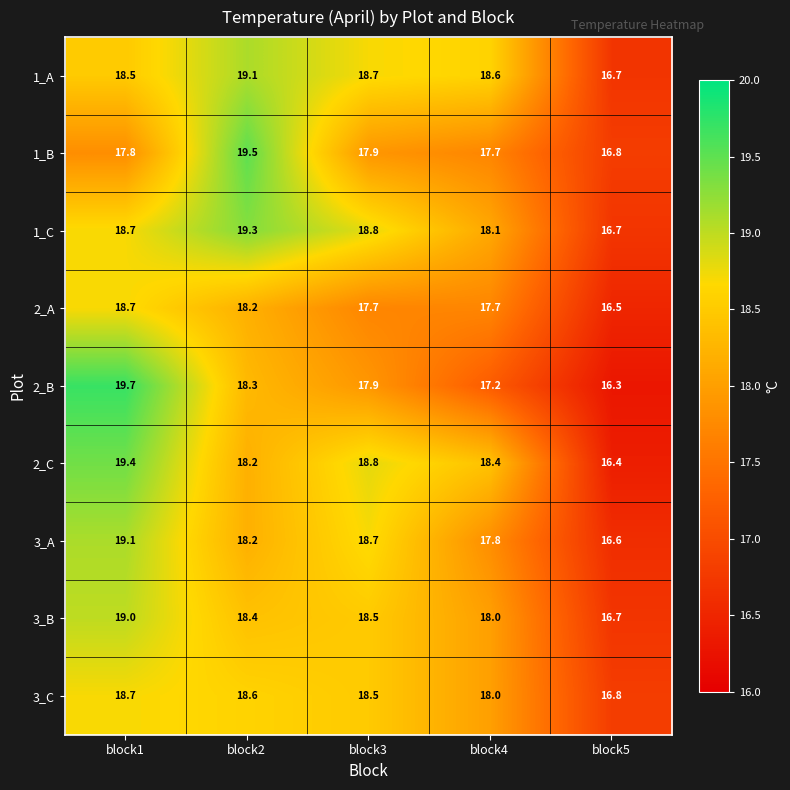

What is the sum of the 3_C values at block5 and block2?

35.4